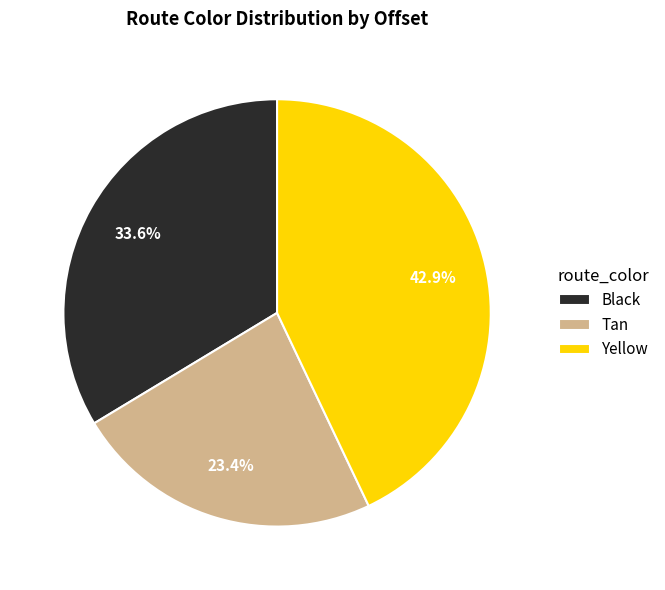

Is it true that Yellow is 32% of the pie?

False